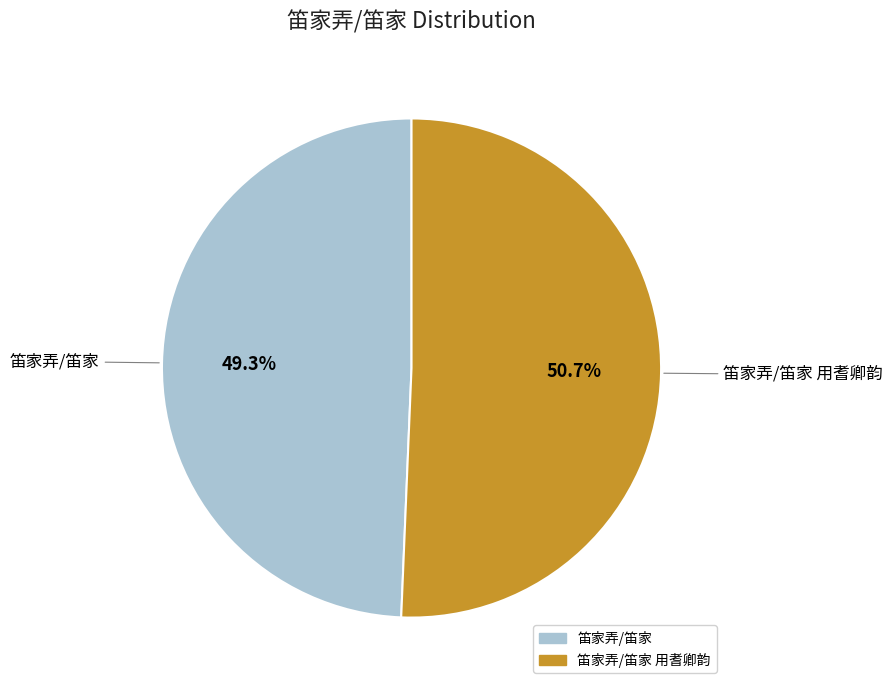

What is the majority slice?

笛家弄/笛家 用耆卿韵